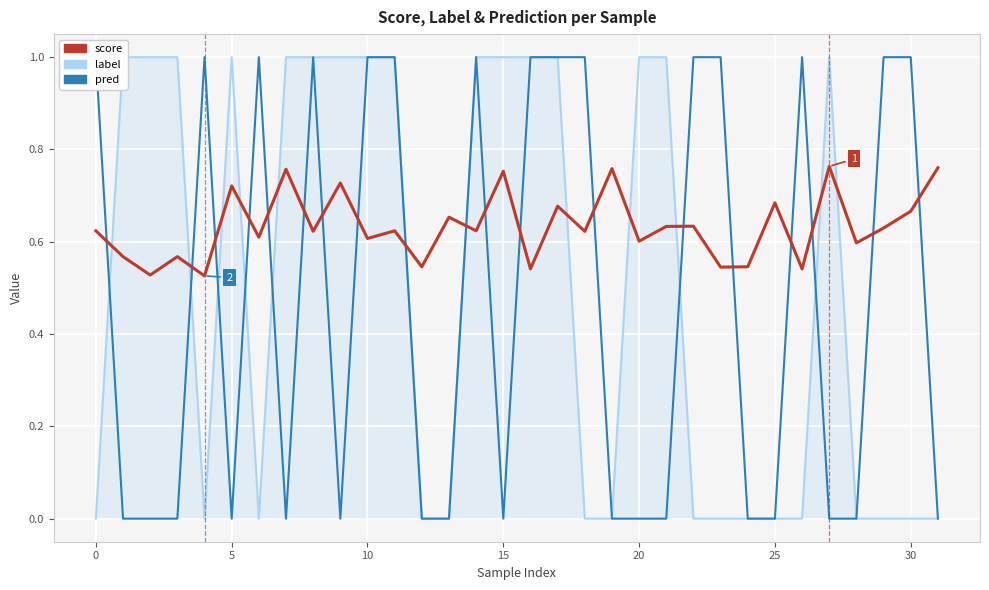

How many interior local valleys does the score series have?

13